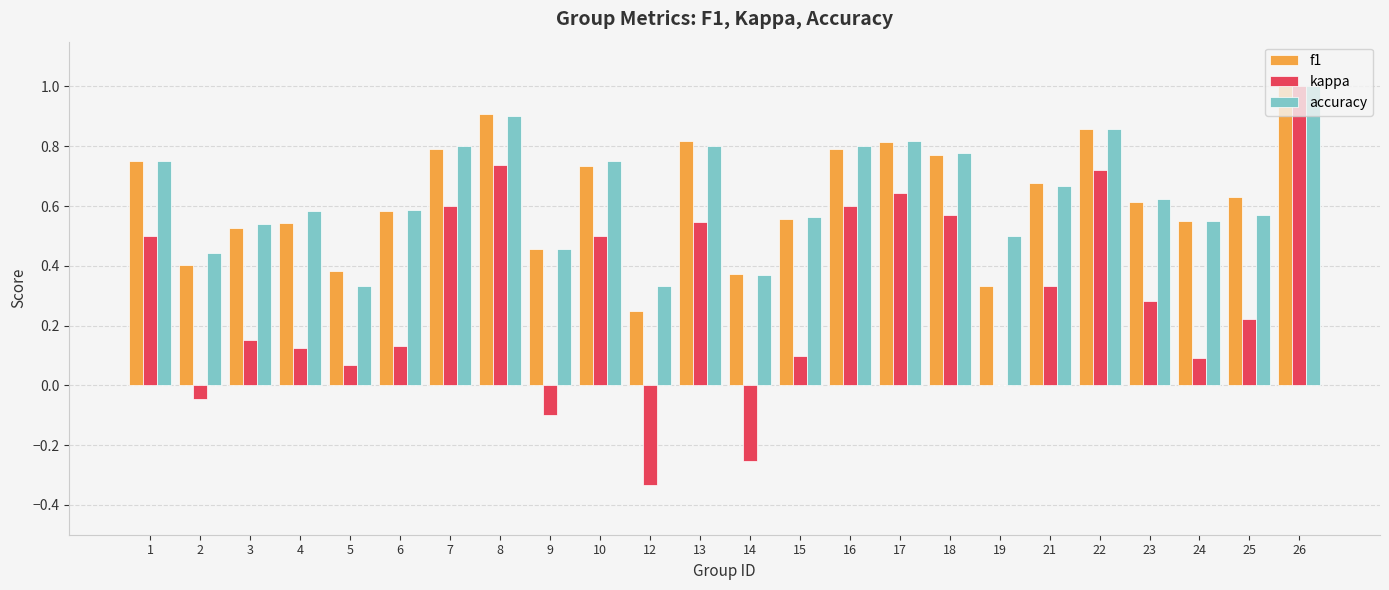

What is the greatest value displayed?

1.0